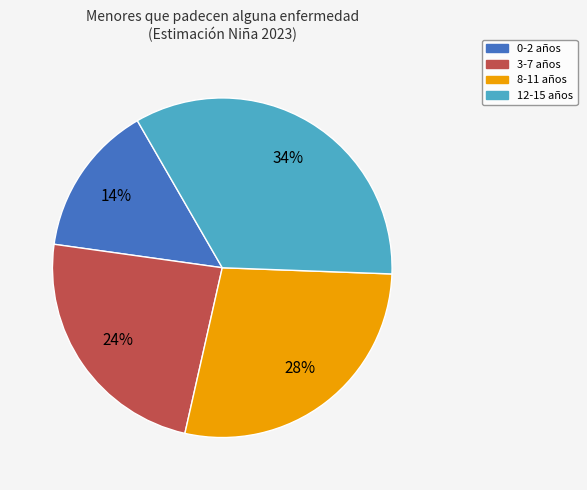

The 12-15 slice represents 21% of the pie. True or false?

False